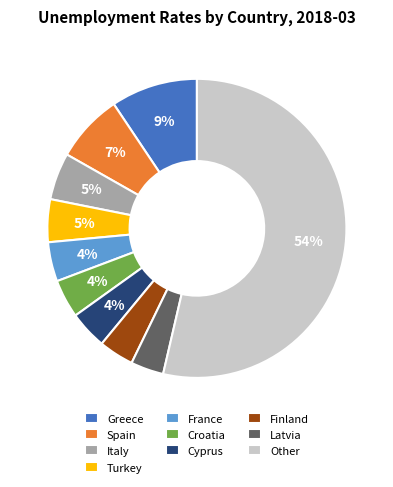

Is it true that Cyprus is 14% of the pie?

False